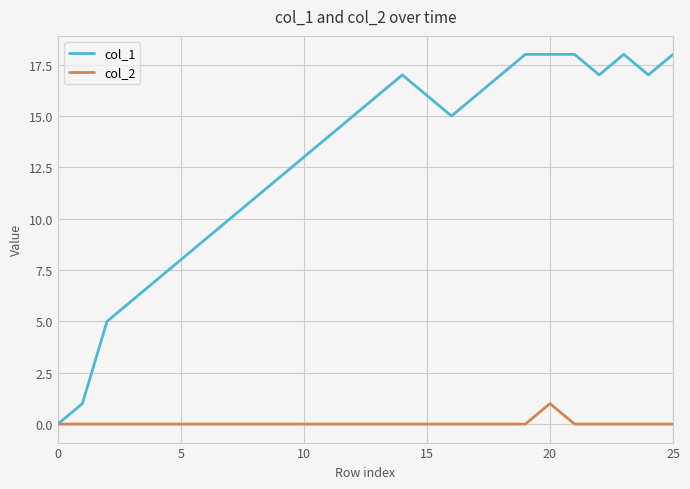

Which series has the largest total across all categories?

col_1